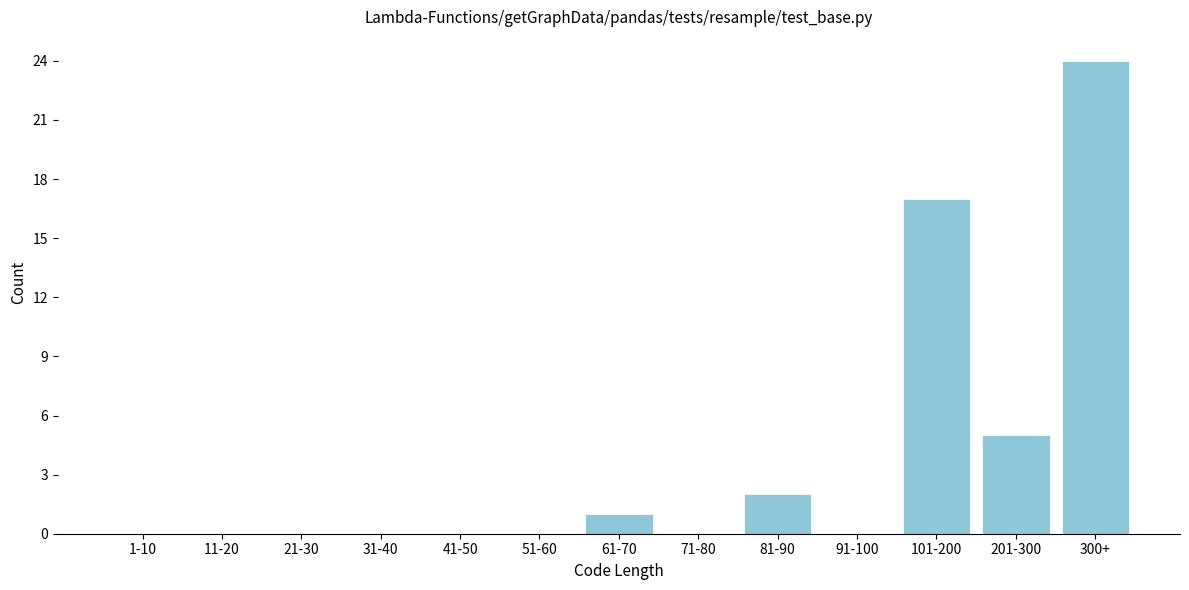

Reading right to left, list all the values displayed in this chart.

300+=24	201-300=5	101-200=17	91-100=0	81-90=2	71-80=0	61-70=1	51-60=0	41-50=0	31-40=0	21-30=0	11-20=0	1-10=0